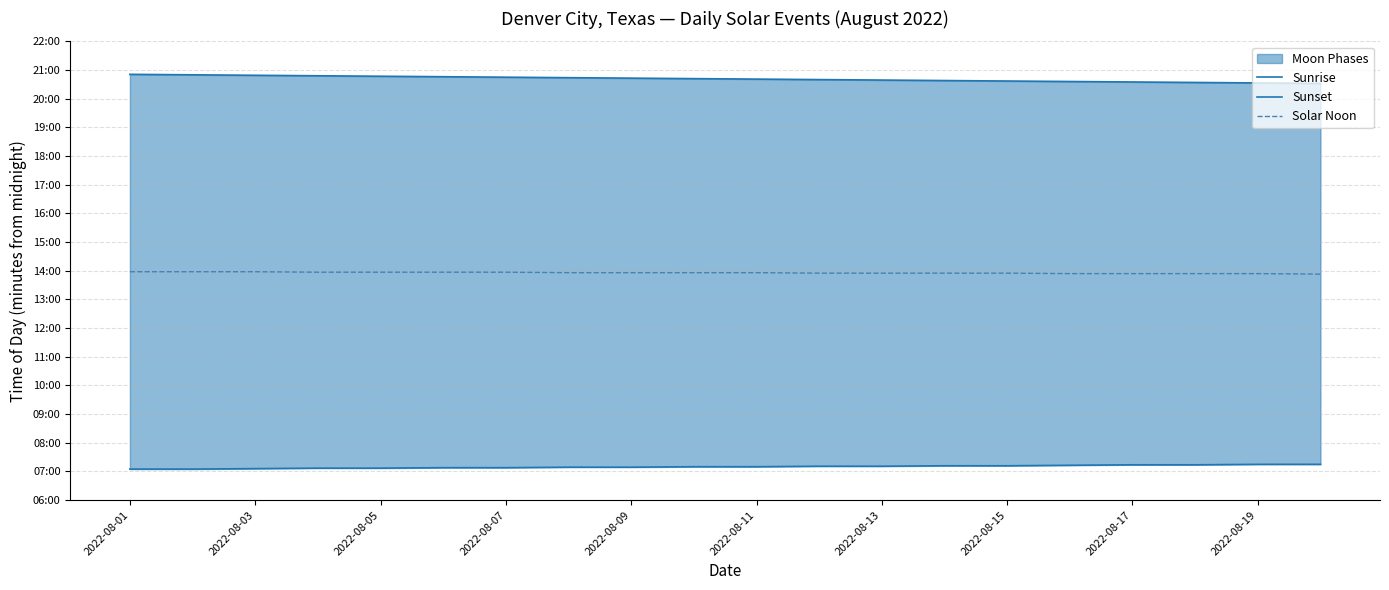

What is the sum of all Sunrise values?

8601